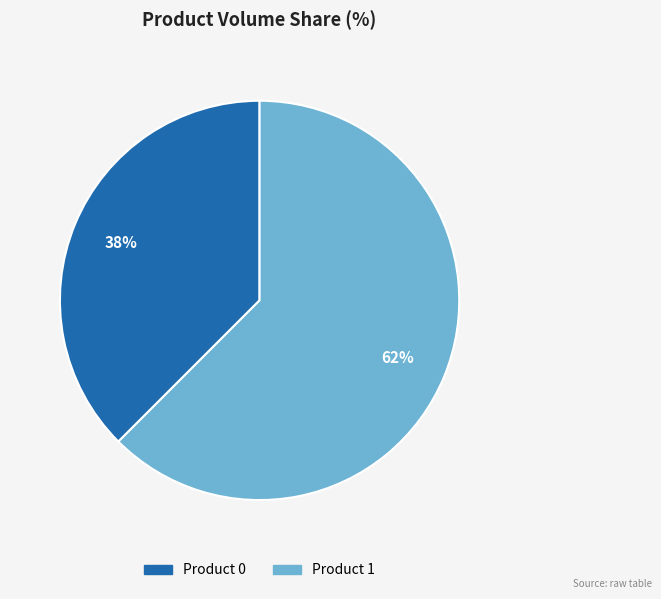

Is the sum of Product 1 and Product 0 greater than half?

Yes